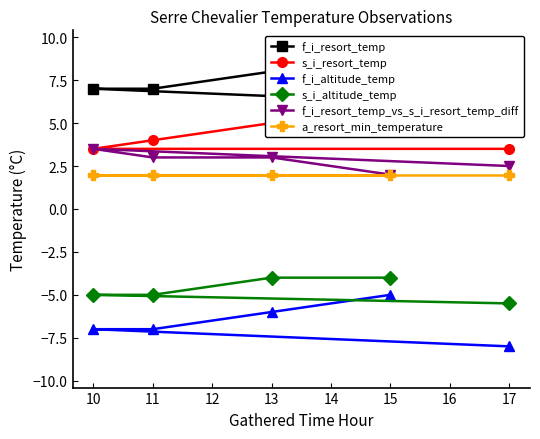

Is it true that s_i_altitude_temp equals -4.0 at 15?

True